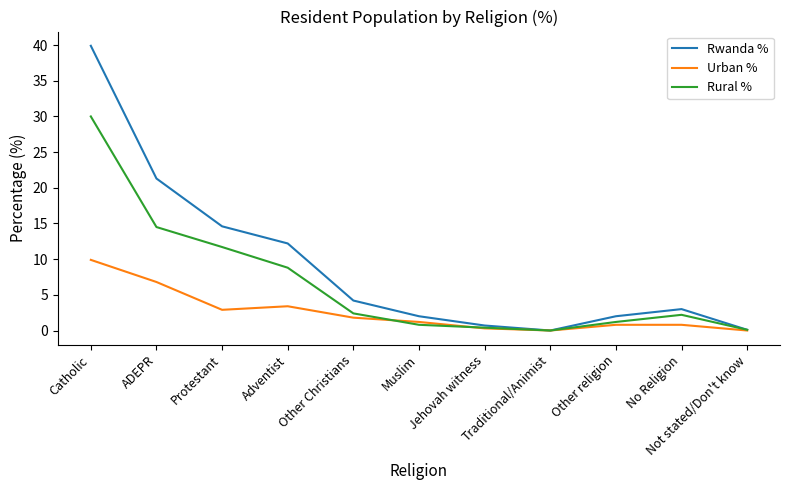

At which category does Urban % reach its first local valley?

Protestant